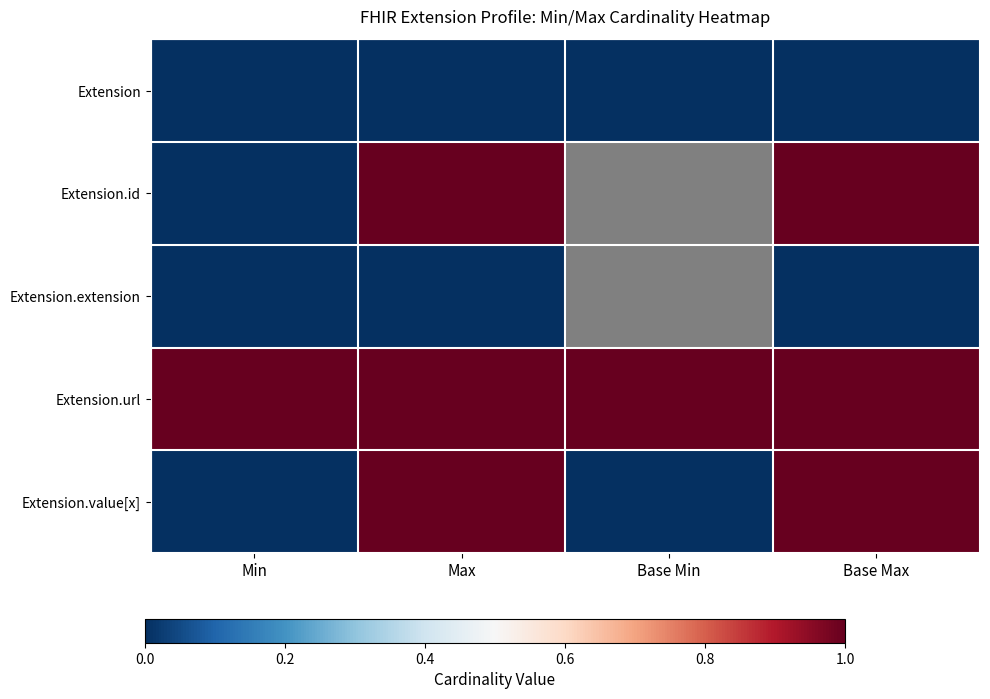

Rank the series by their maximum value, from lowest to highest.

Extension, Extension.extension, Extension.id, Extension.url, Extension.value[x]